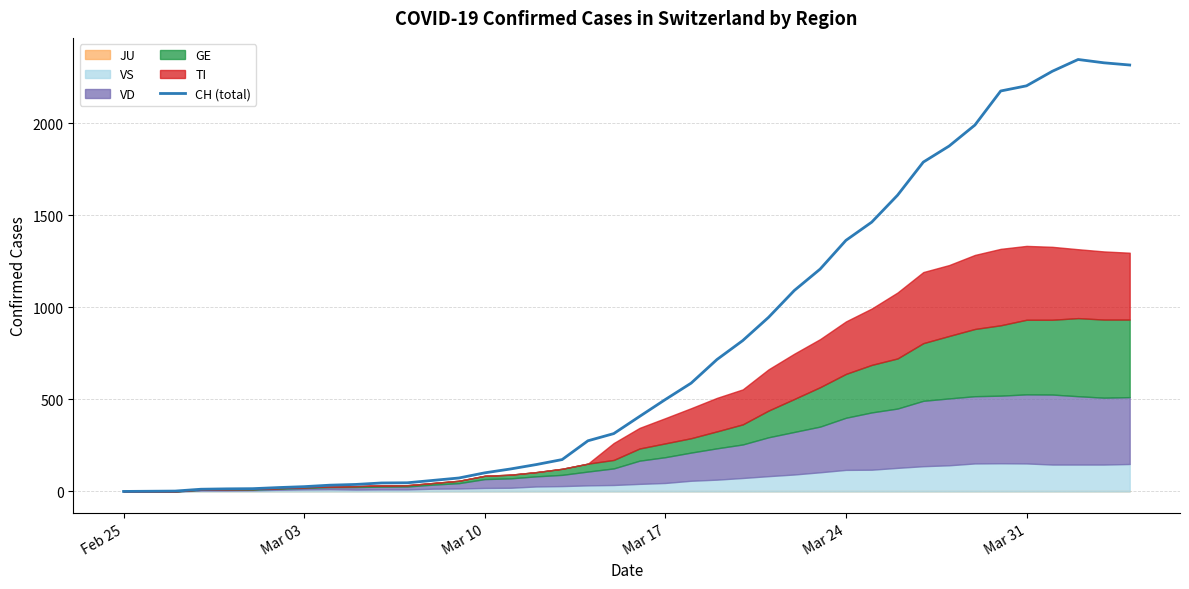

How many values are above zero?

39